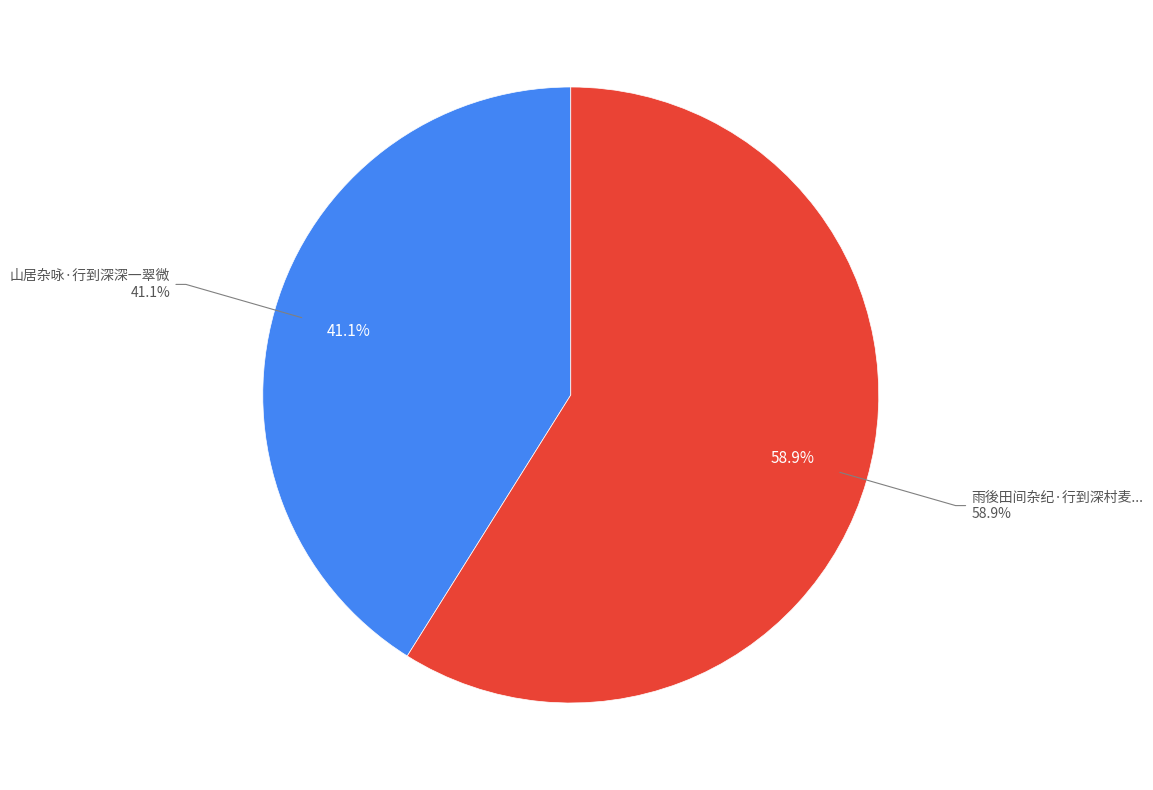

True or false: 山居杂咏·行到深深一翠微 accounts for 31% of the total.

False